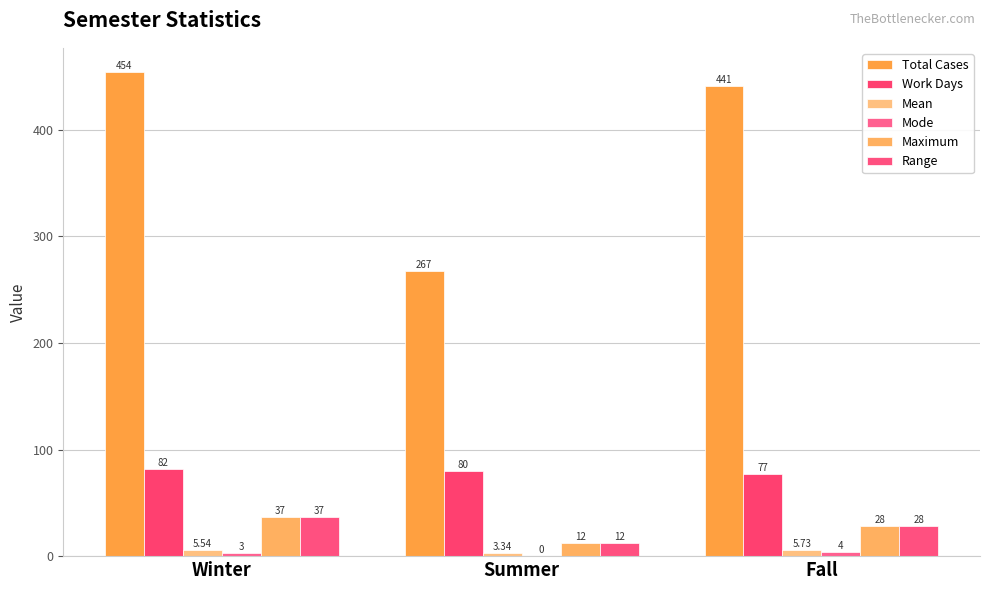

Does the chart contain stacked bars?

No